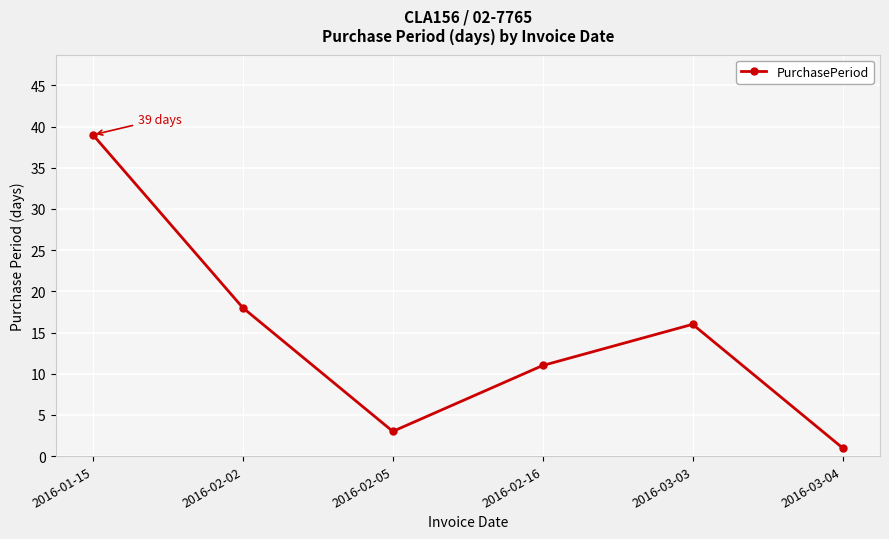

The chart shows a value of 68 at 2016-01-15. True or false?

False